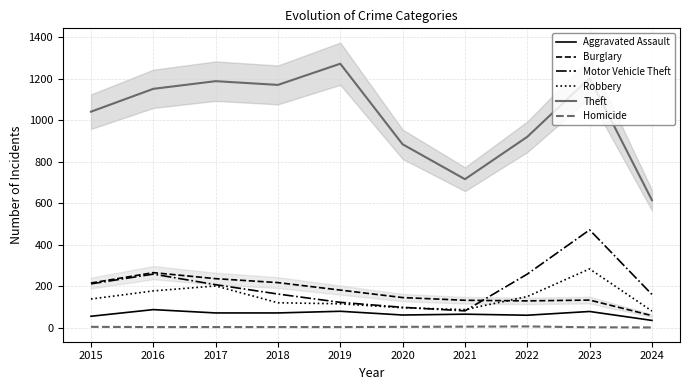

What is the minimum value for Homicide?

2